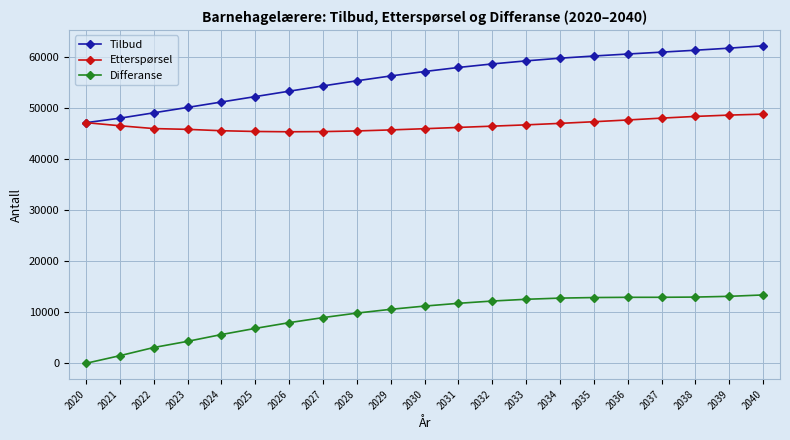

What is the value of the Etterspørsel point at the 7th from the left?

45343